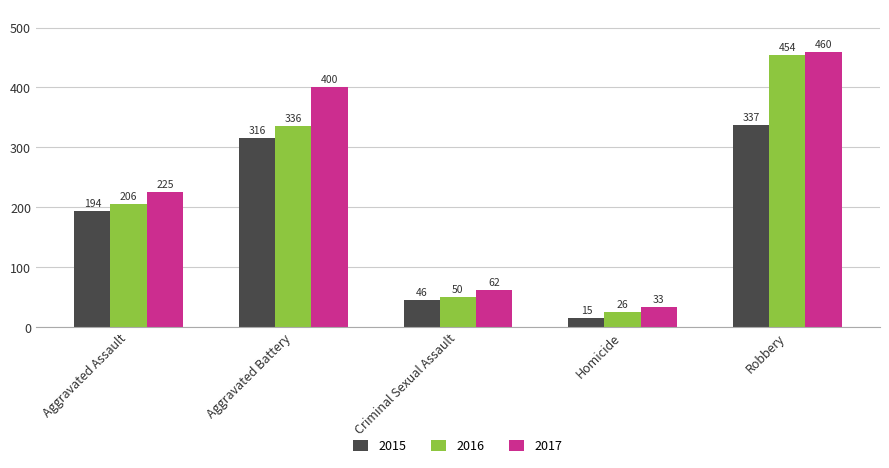

Rank the categories by 2015 value from highest to lowest.

Robbery, Aggravated Battery, Aggravated Assault, Criminal Sexual Assault, Homicide